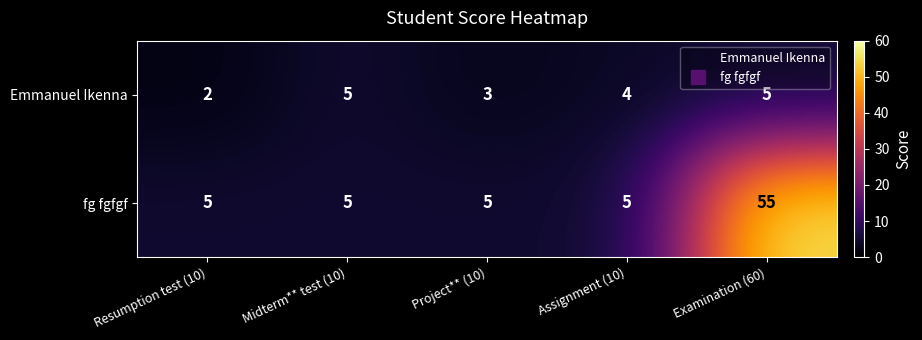

Between Midterm** test (10) and Assignment (10), which series saw the biggest shift?

Emmanuel Ikenna